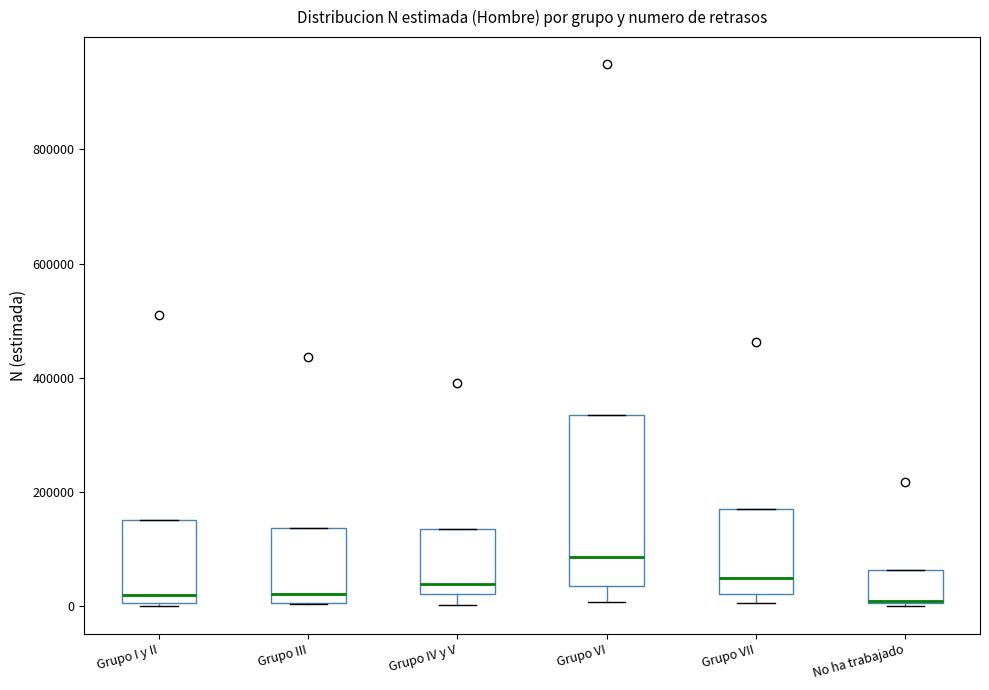

Which box's median line is the highest?

Grupo VI